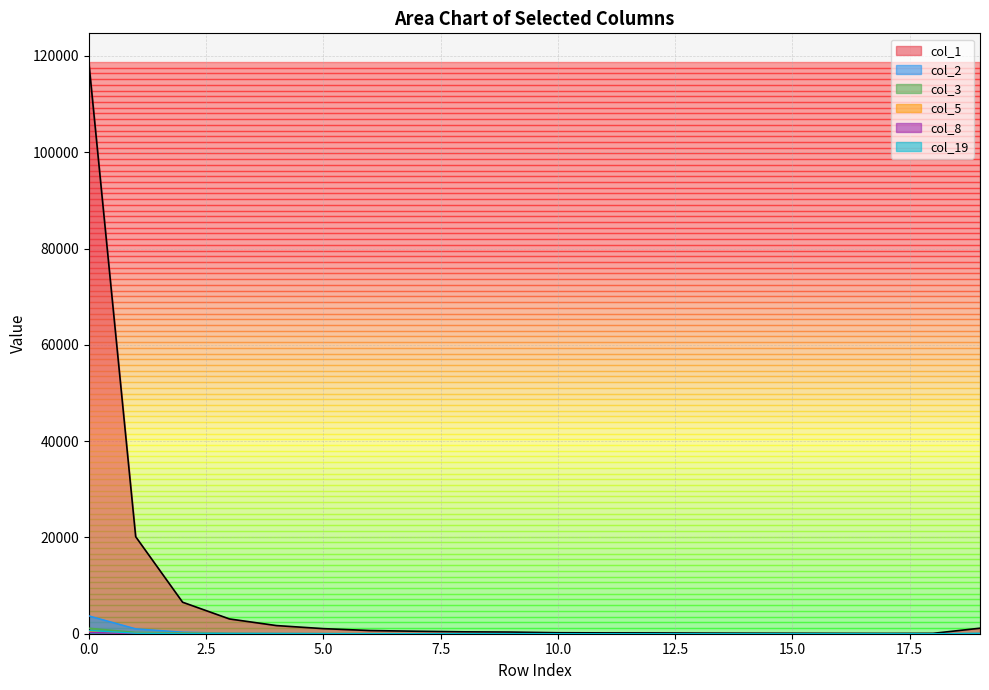

In col_3, how many points are higher than both neighbors (excluding endpoints)?

3